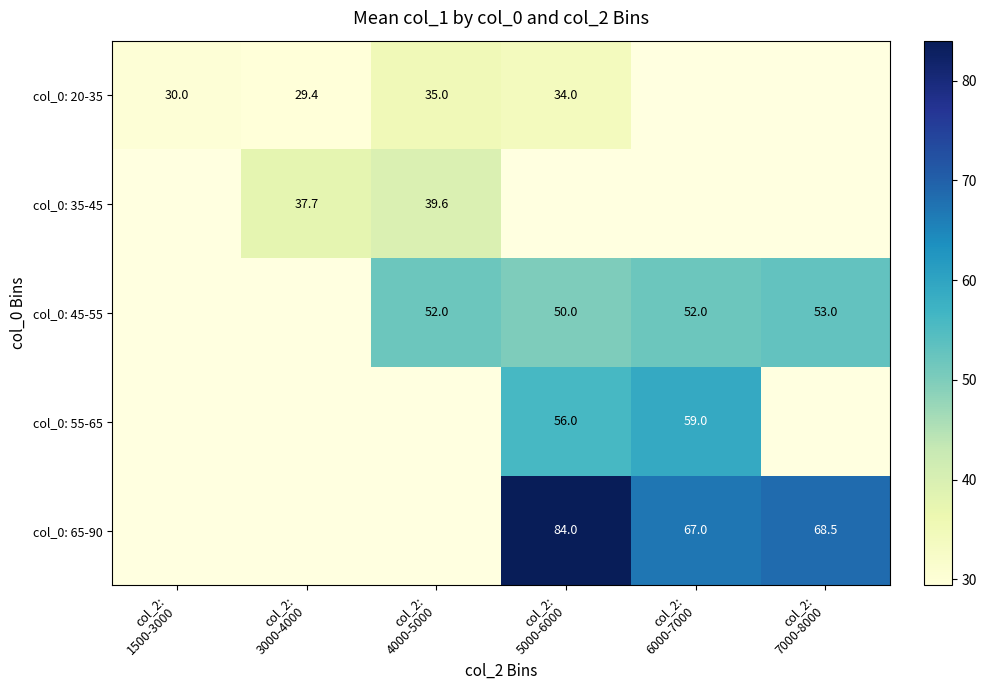

Is the value of col_0: 55-65 at col_2: 7000-8000 greater than the value of col_0: 65-90 at col_2: 6000-7000?

No